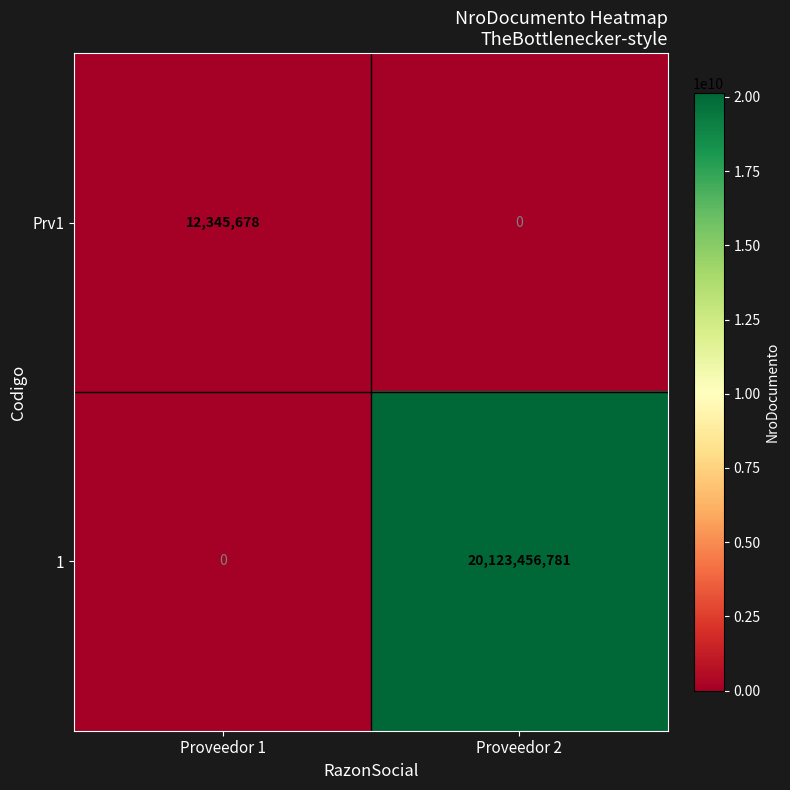

What is the highest value of the Prv1 series?

12345678